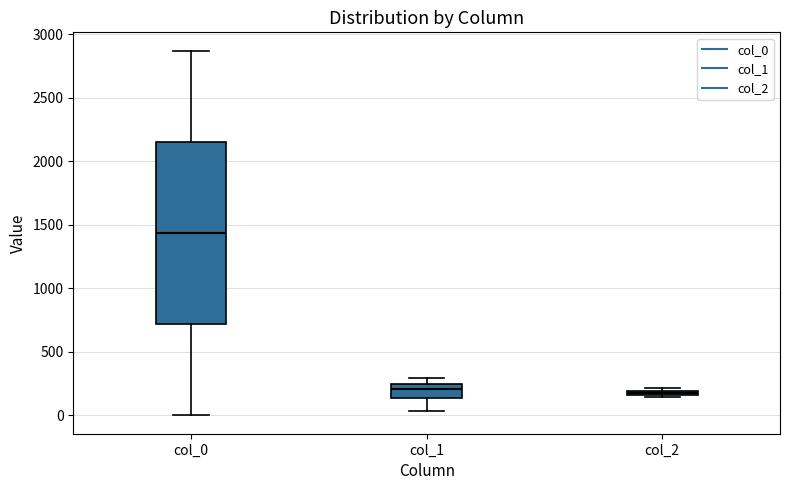

Comparing the boxes themselves (not the whiskers), which one is the tallest?

col_0